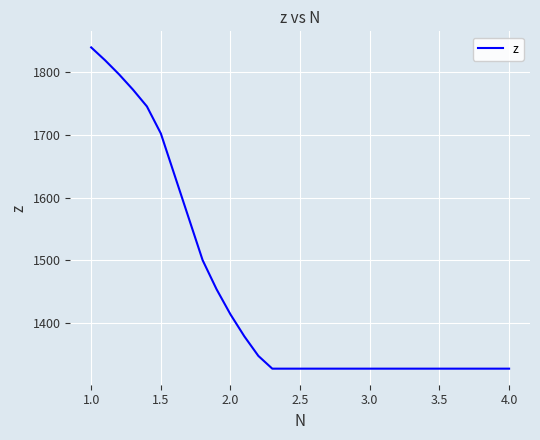

What is the difference between the maximum and minimum values?

513.3